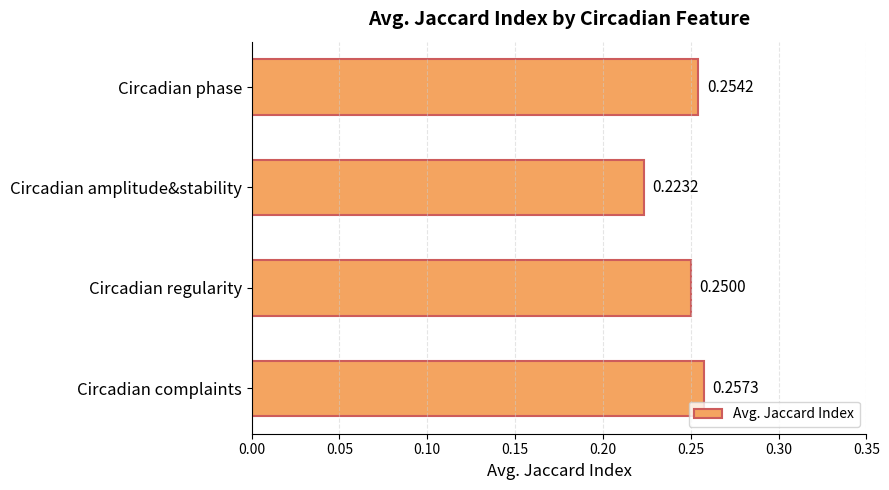

List the labels in order of value, smallest first.

Circadian amplitude&stability, Circadian regularity, Circadian phase, Circadian complaints